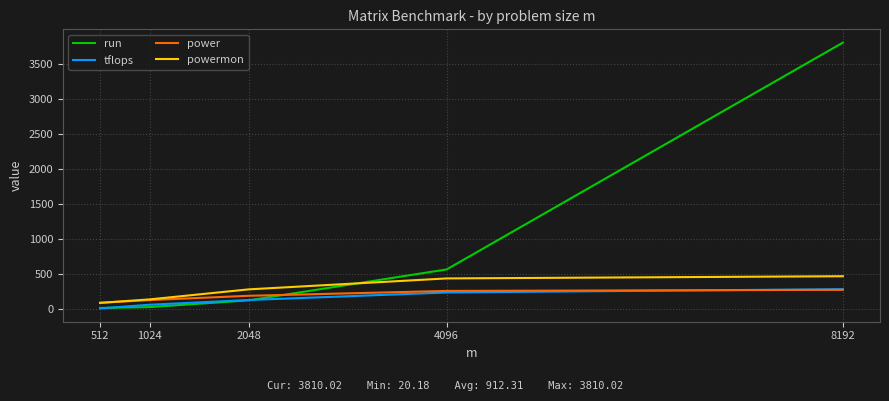

What is the average value of the powermon series?

287.2